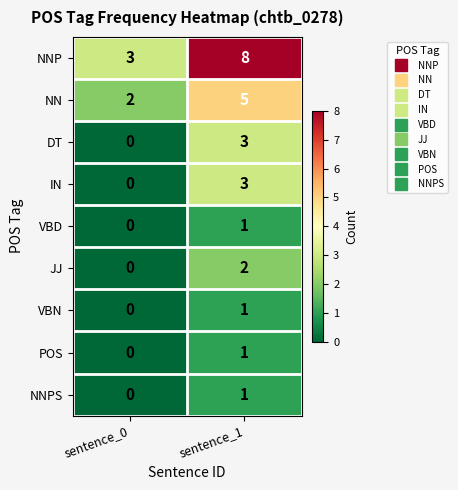

Rank the categories by VBN value from lowest to highest.

sentence_0, sentence_1